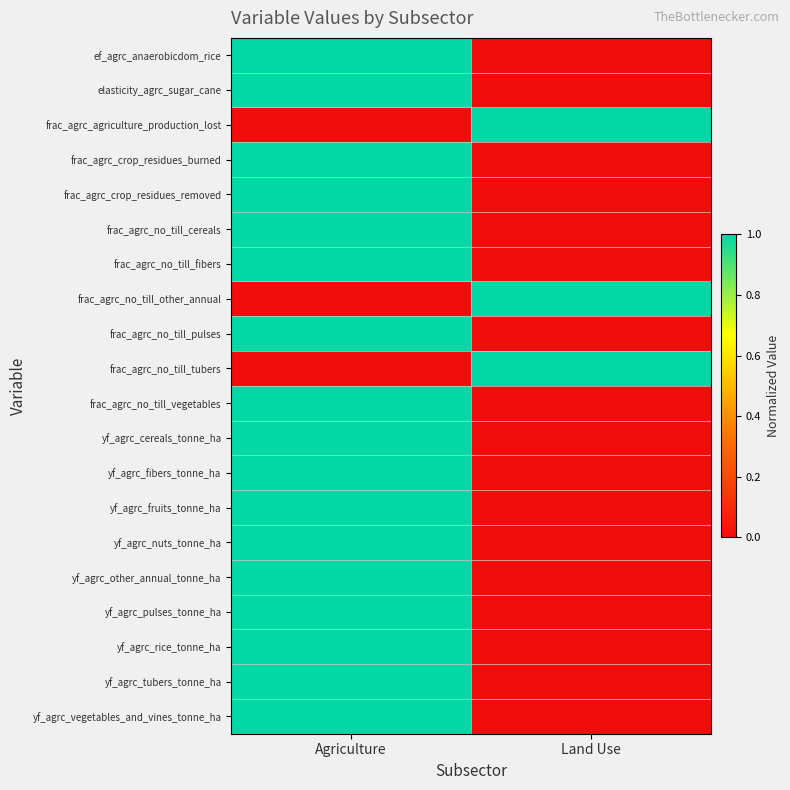

Rank the series by their maximum value, from lowest to highest.

ef_agrc_anaerobicdom_rice, elasticity_agrc_sugar_cane, frac_agrc_agriculture_production_lost, frac_agrc_crop_residues_burned, frac_agrc_crop_residues_removed, frac_agrc_no_till_cereals, frac_agrc_no_till_fibers, frac_agrc_no_till_other_annual, frac_agrc_no_till_pulses, frac_agrc_no_till_tubers, frac_agrc_no_till_vegetables, yf_agrc_cereals_tonne_ha, yf_agrc_fibers_tonne_ha, yf_agrc_fruits_tonne_ha, yf_agrc_nuts_tonne_ha, yf_agrc_other_annual_tonne_ha, yf_agrc_pulses_tonne_ha, yf_agrc_rice_tonne_ha, yf_agrc_tubers_tonne_ha, yf_agrc_vegetables_and_vines_tonne_ha